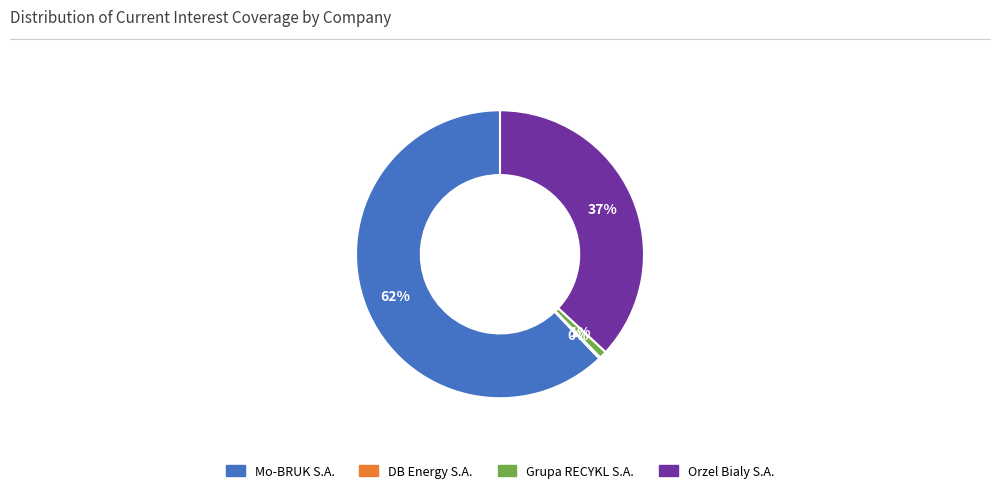

To the nearest percent, what percentage of the pie is Grupa RECYKL S.A.?

1%